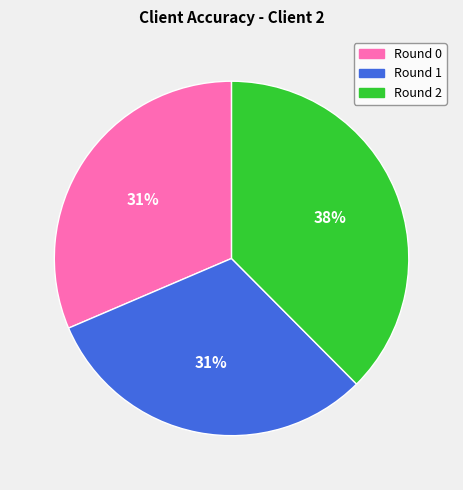

Which slice is the largest?

Round 2